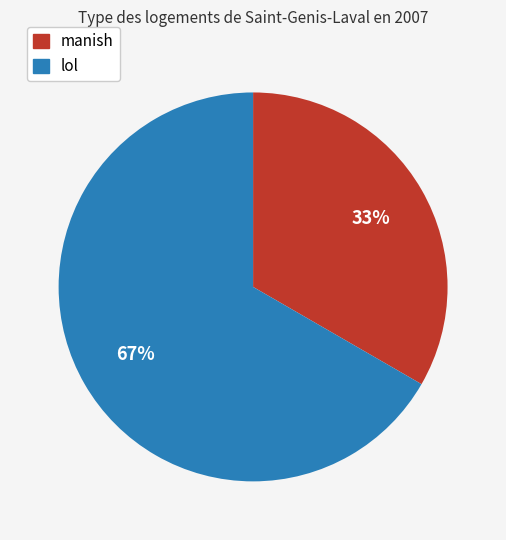

Rank the categories by value from lowest to highest.

manish, lol